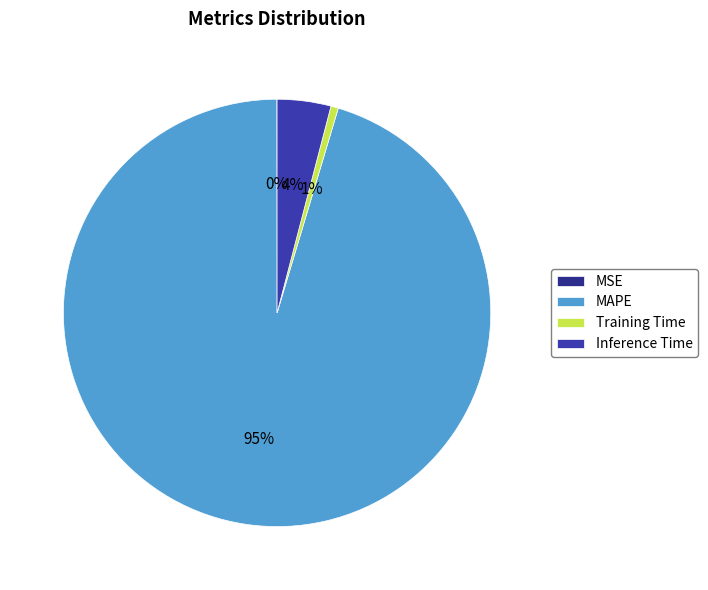

What percentage is the Training Time slice, to the nearest percent?

1%